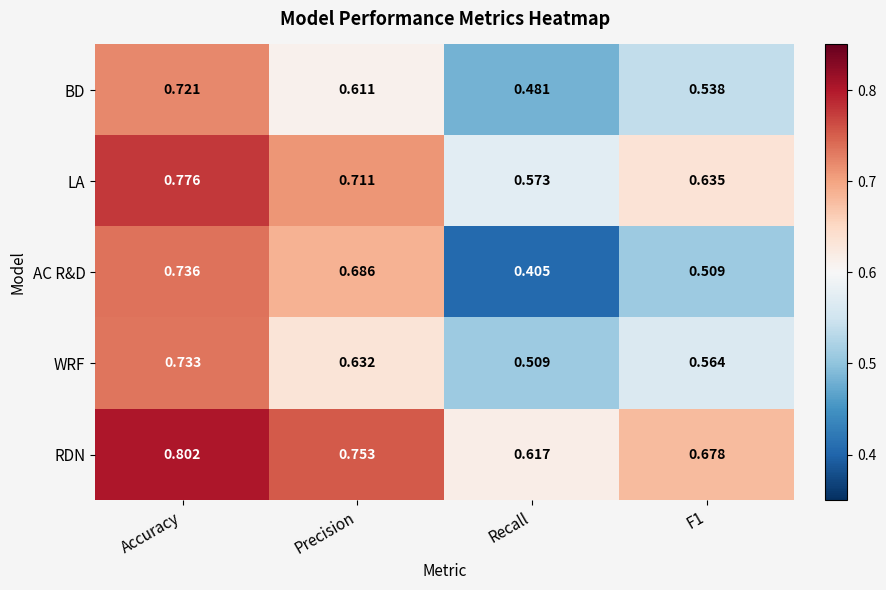

At Precision, list the series in order from largest to smallest.

RDN, LA, AC R&D, WRF, BD